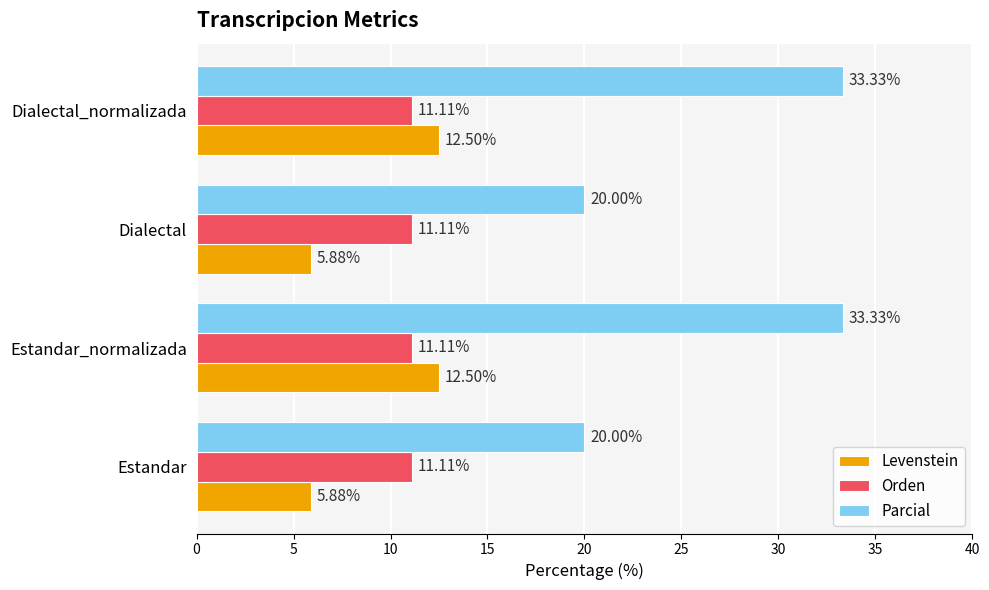

Which series has the largest range (max minus min)?

Parcial